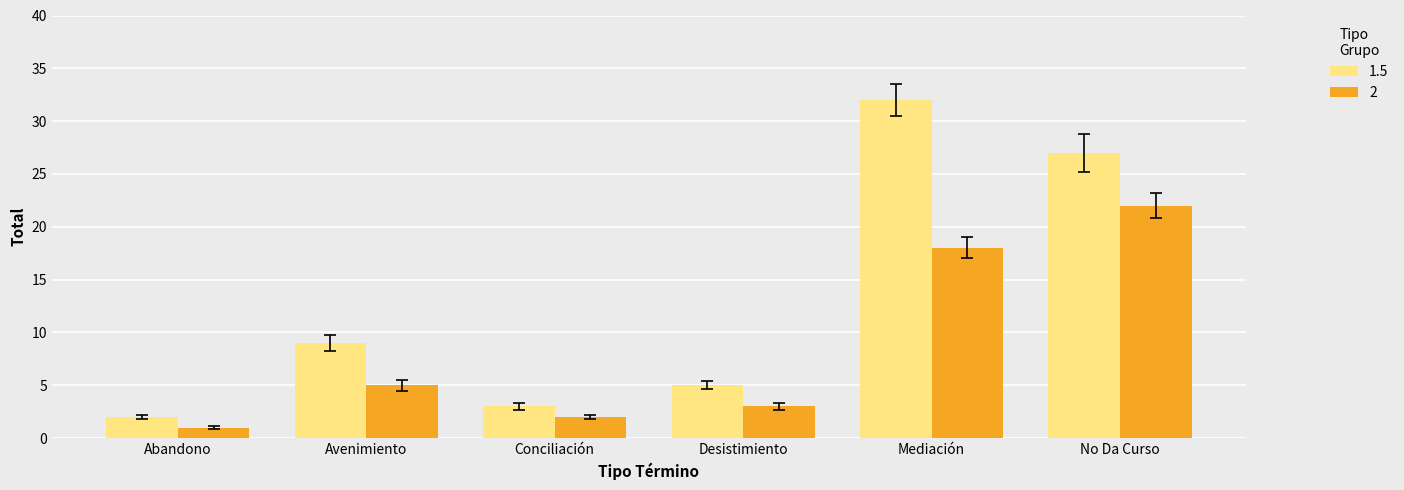

At which label does 2 reach its minimum?

Abandono